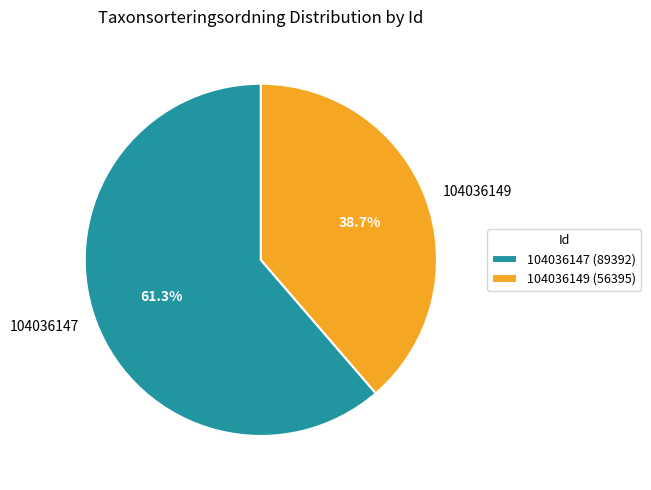

To the nearest percent, what is the difference between the largest and smallest slice percentages?

23%